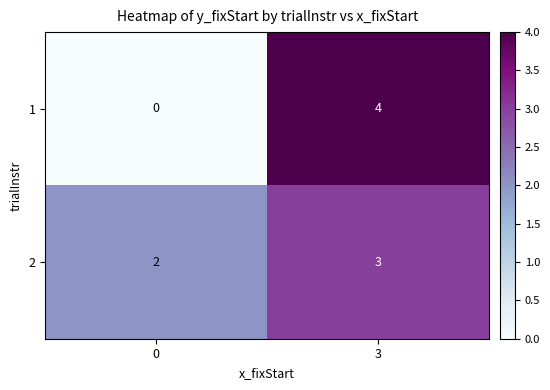

Reading right to left, list all the values displayed in this chart.

1: 4	0
2: 3	2